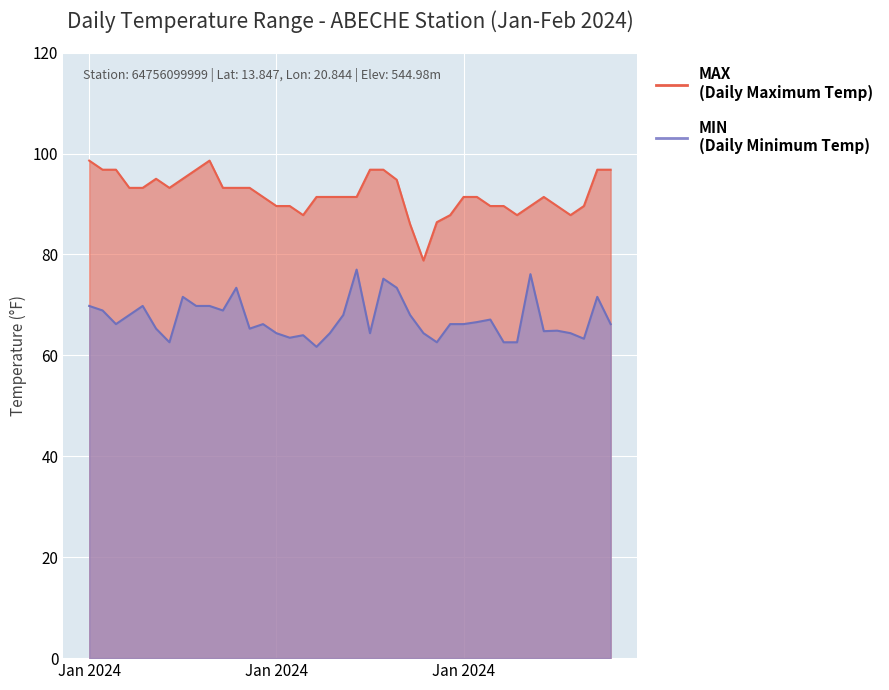

Where does the MAX series first go above 91?

Jan 2024